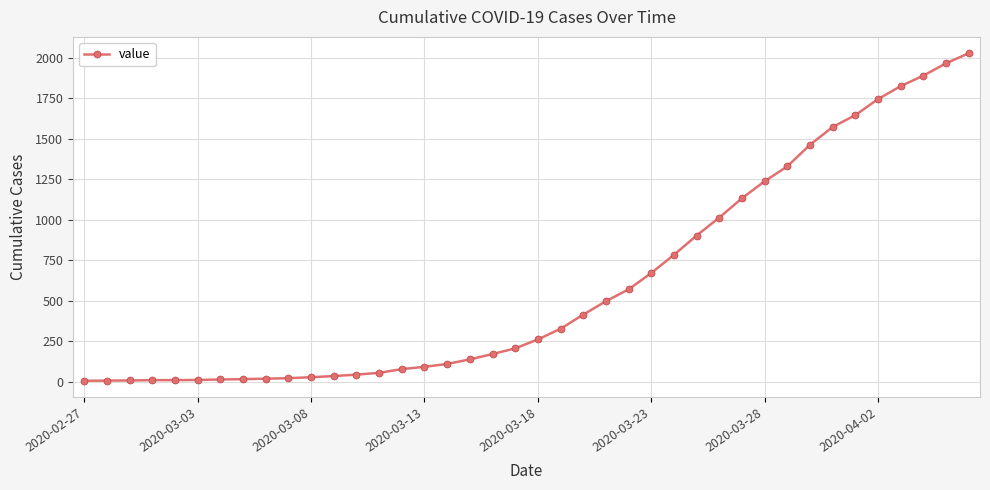

What is the sum of all values?

24344